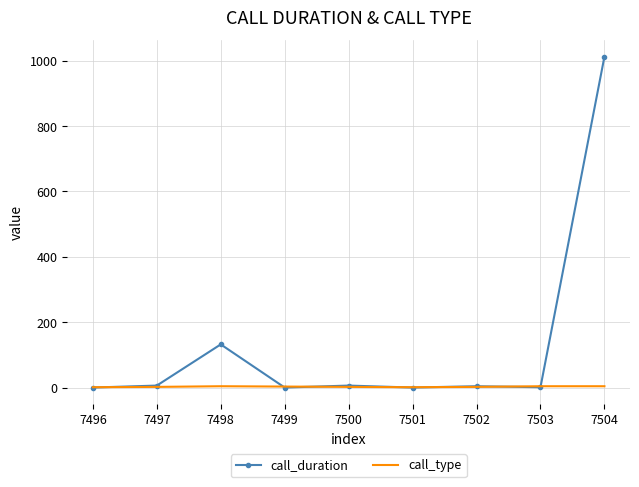

What is the total value across all series at 7496?

1